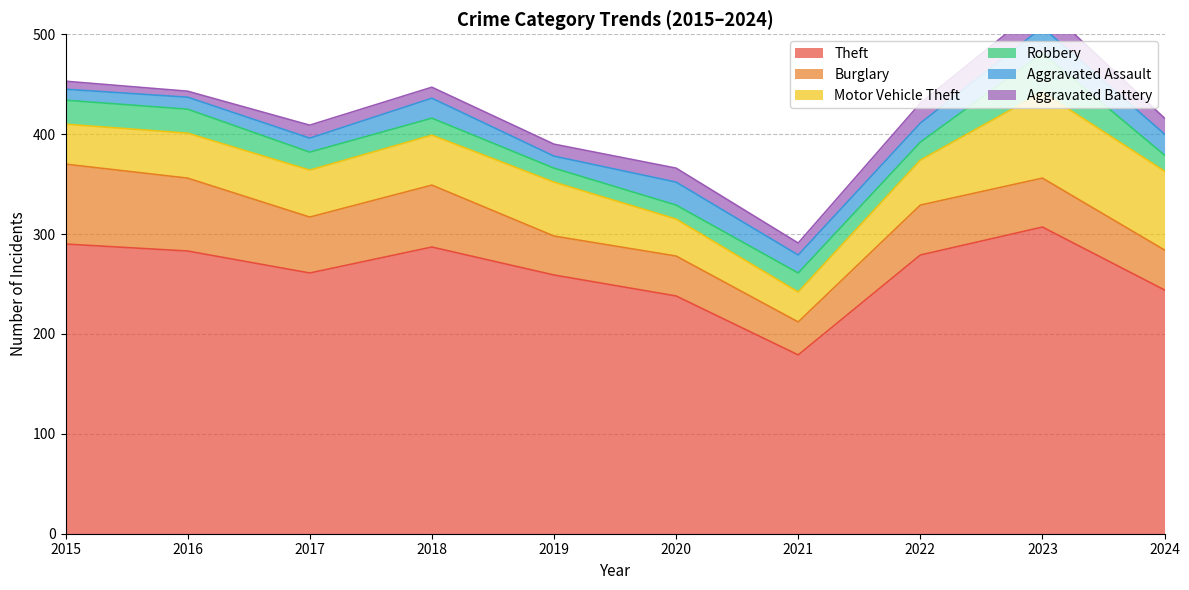

True or false: Robbery and Motor Vehicle Theft intersect in this chart.

False